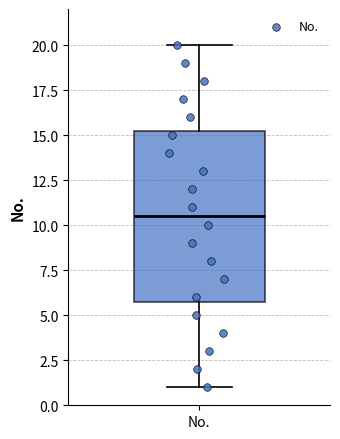

Transcribe this box plot: give where the median line is, the range the box spans, and where the two whiskers end, as read against the y-axis. The values are not printed on the chart, so give them approximately, as read against the axis.

median 10.5, box 6.0 to 15.5, whiskers 1.0 to 20.0